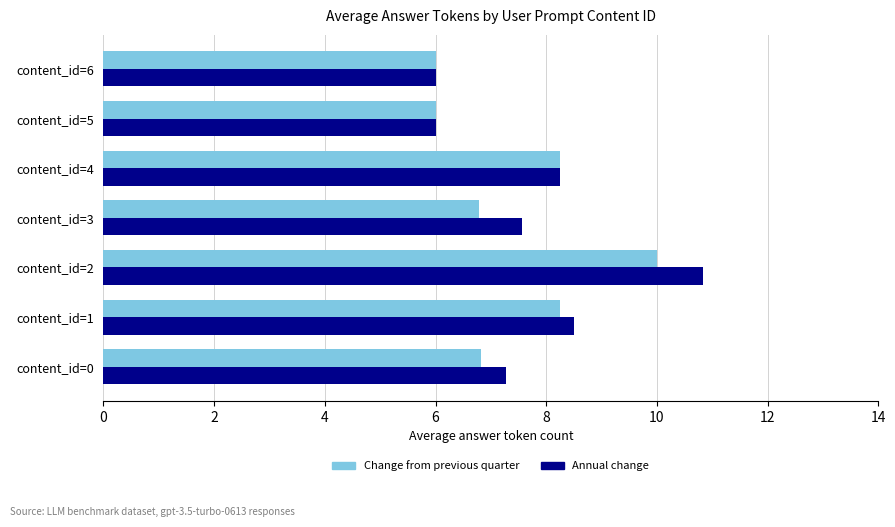

What is the maximum value for Annual change?

10.8